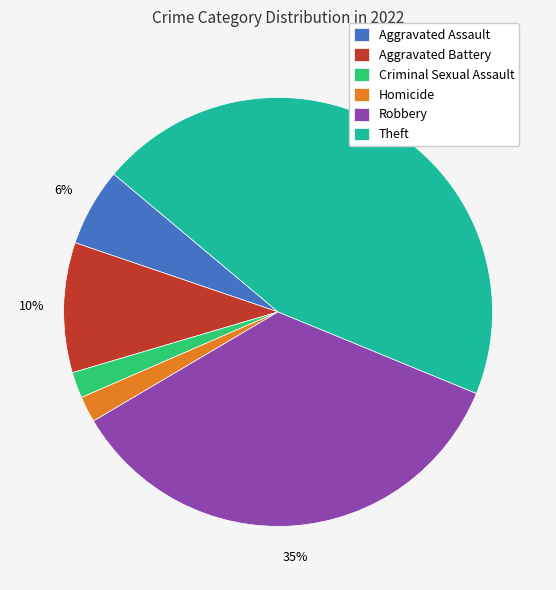

Is Criminal Sexual Assault the majority of the pie?

No